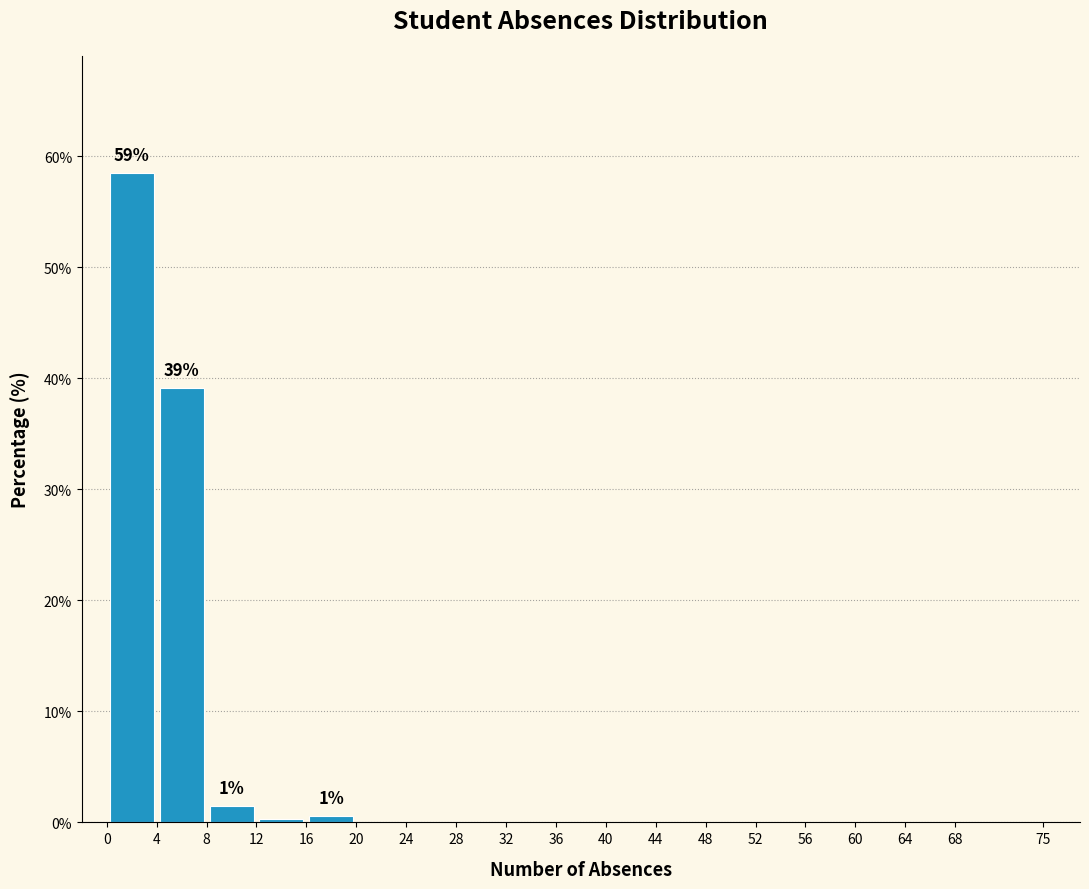

Which range on the x-axis has the tallest bar?

0 to 4